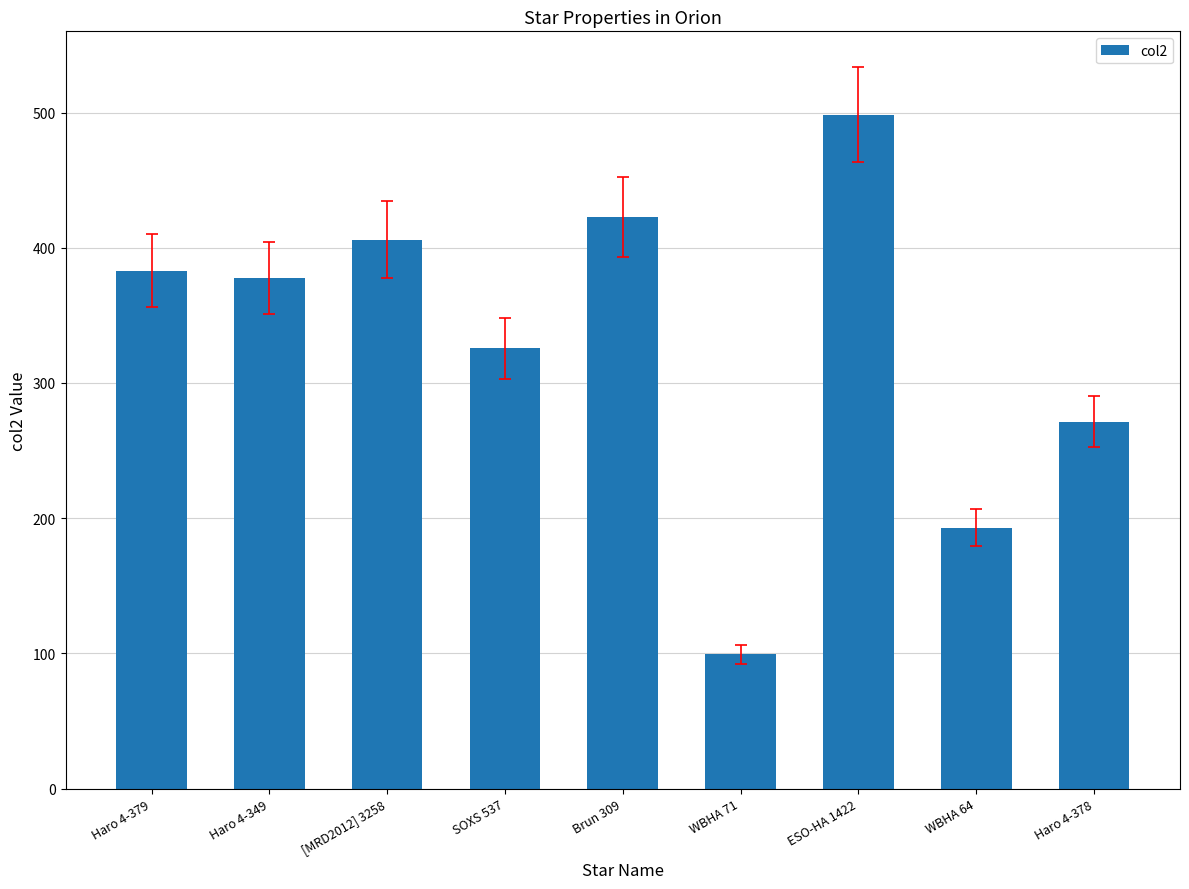

True or false: the data shows 583.2 at SOXS 537.

False